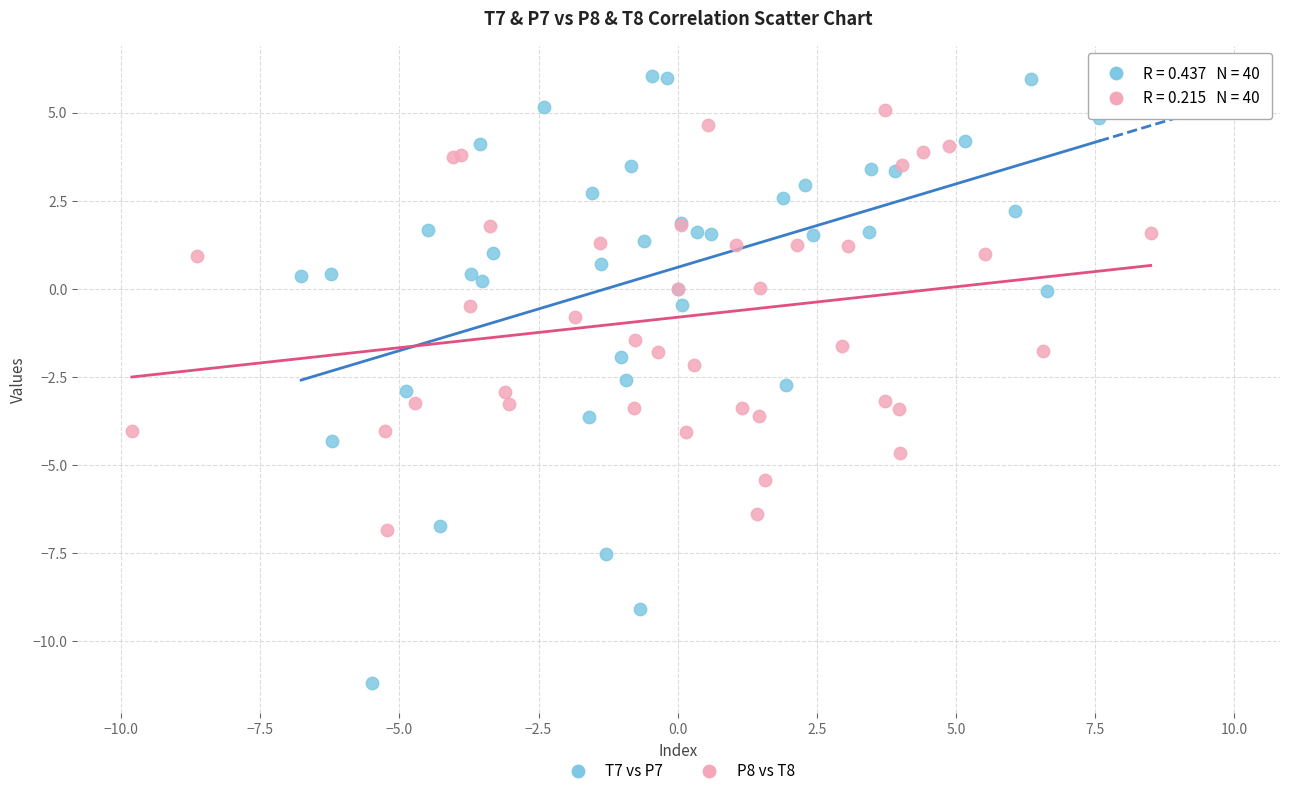

What are all the series names shown in the legend?

T7 vs P7, P8 vs T8